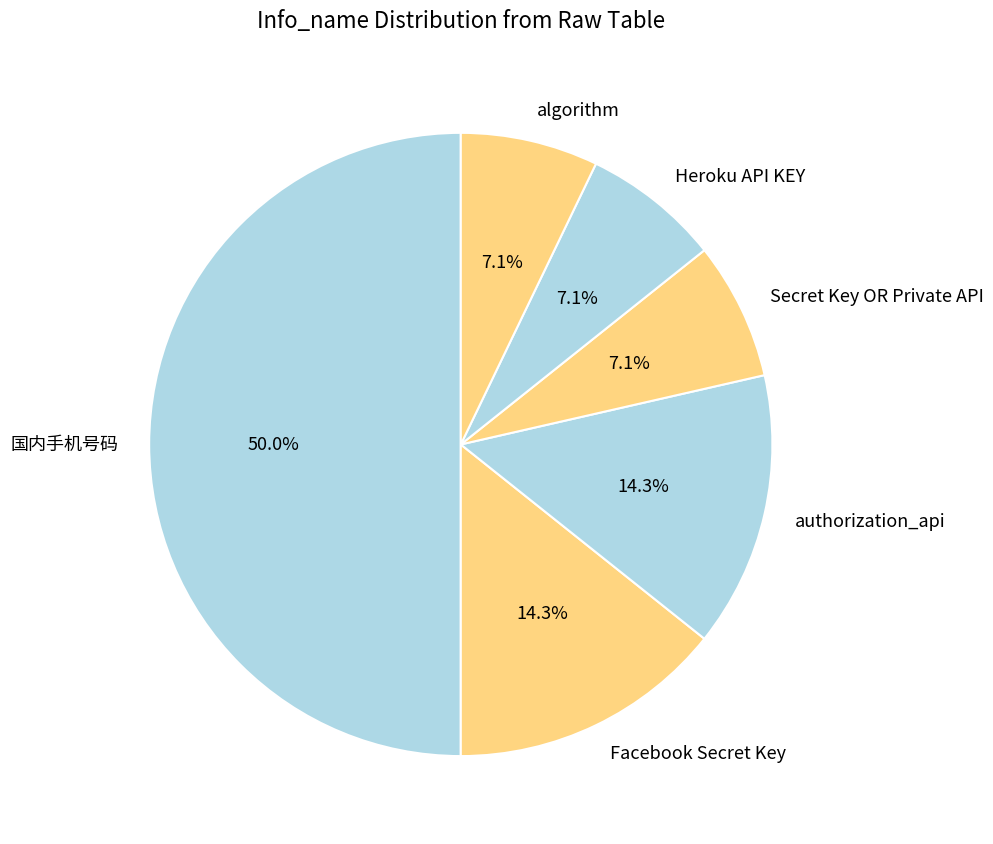

Is it true that Facebook Secret Key is 1% of the pie?

False